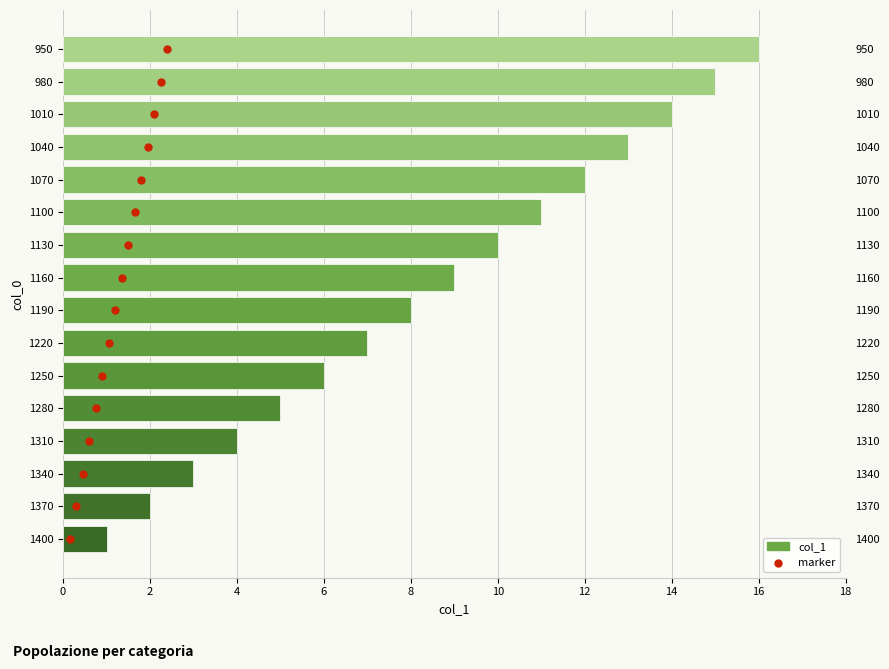

Which series reaches the minimum Y coordinate?

marker